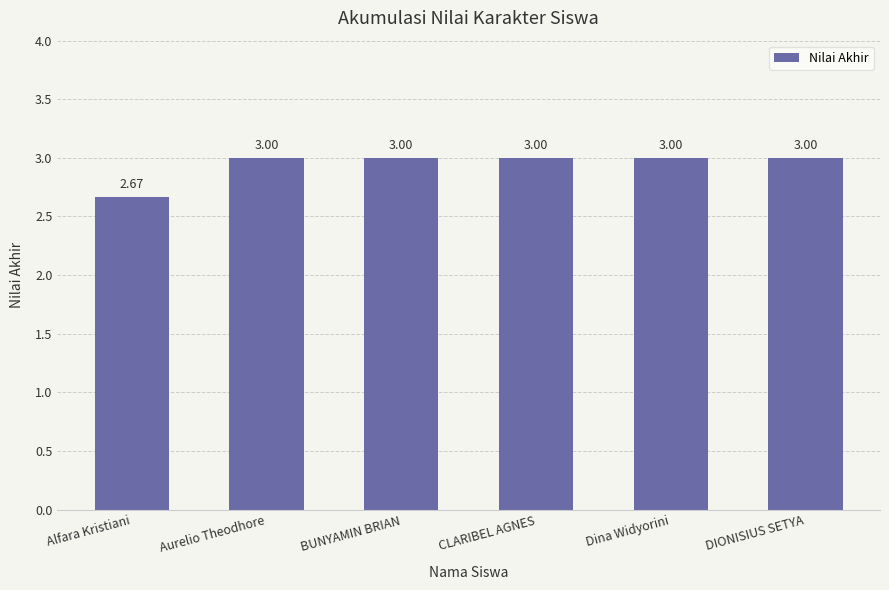

What is the maximum value shown in the chart?

3.0